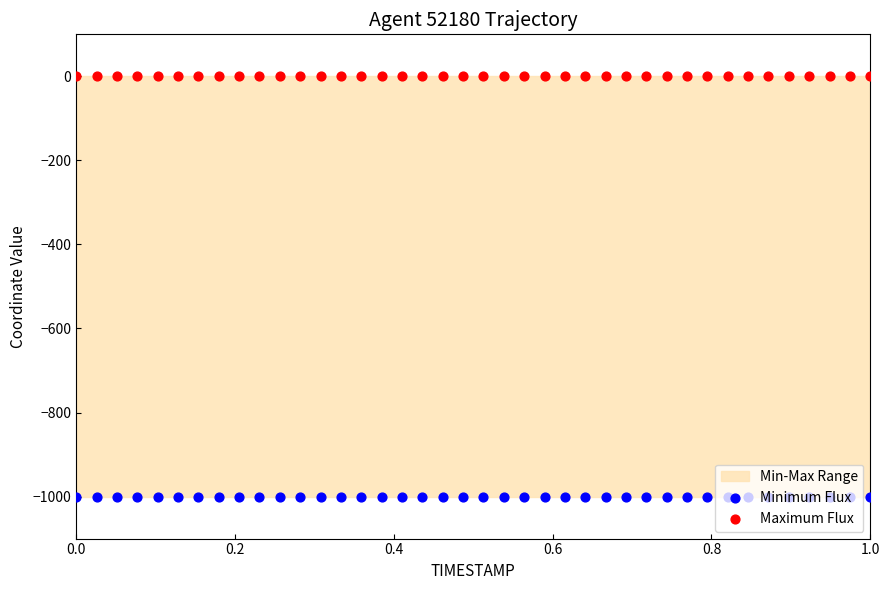

Which series has the widest spread of Y values?

Minimum Flux